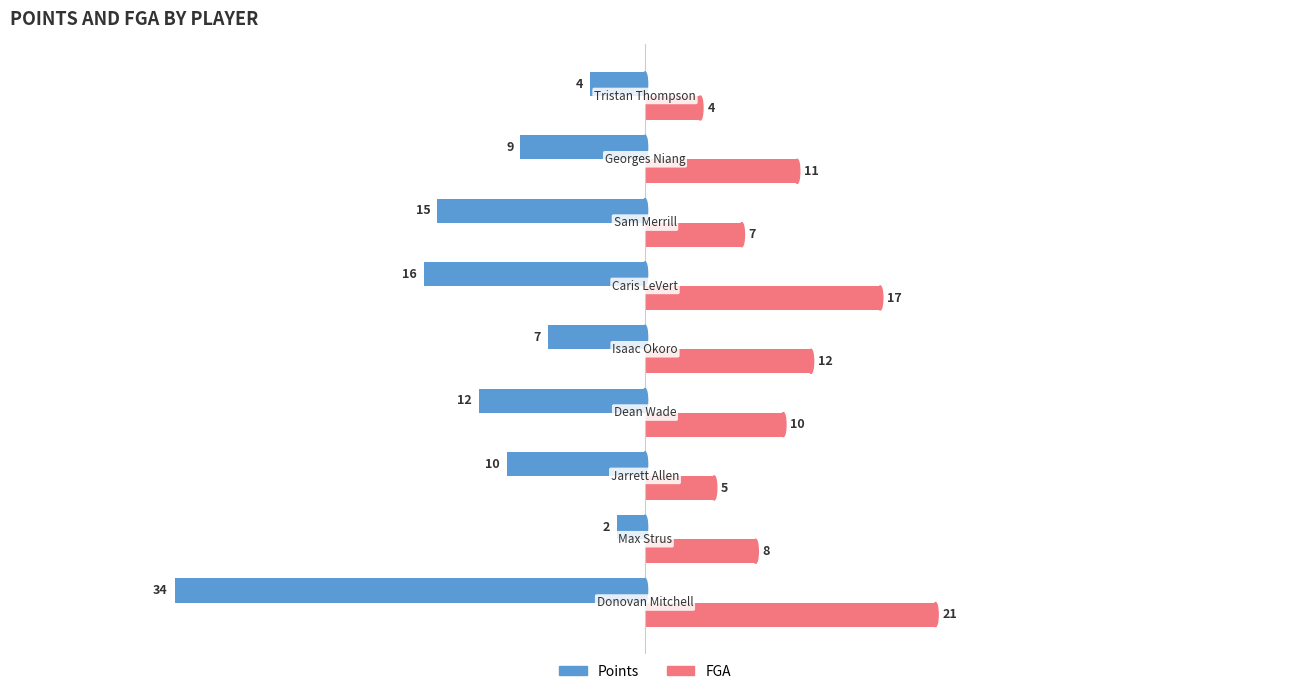

What is the smallest value displayed?

-34